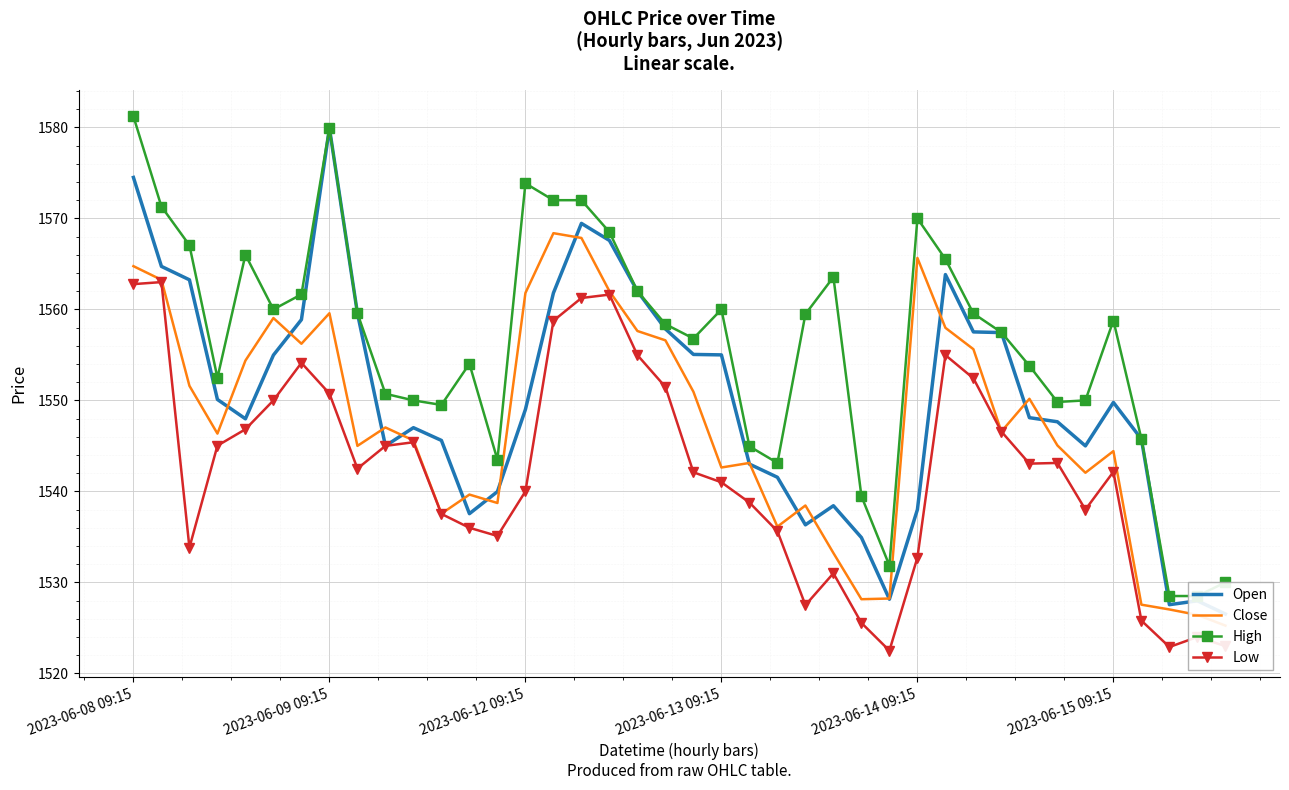

True or false: High has more than 1 points higher than both neighbors.

True